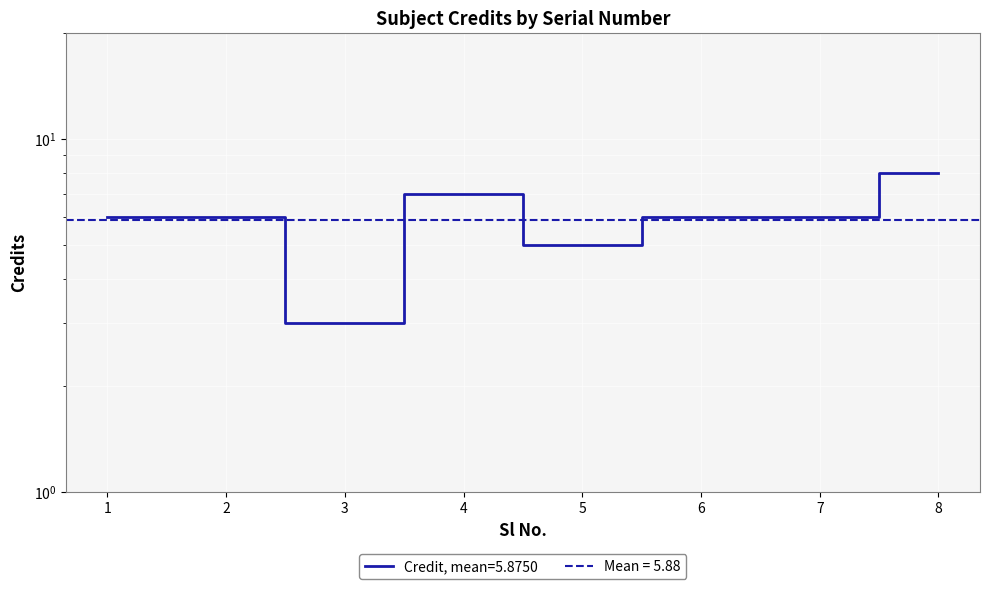

Rank the categories by value from highest to lowest.

8, 4, 1, 2, 6, 7, 5, 3